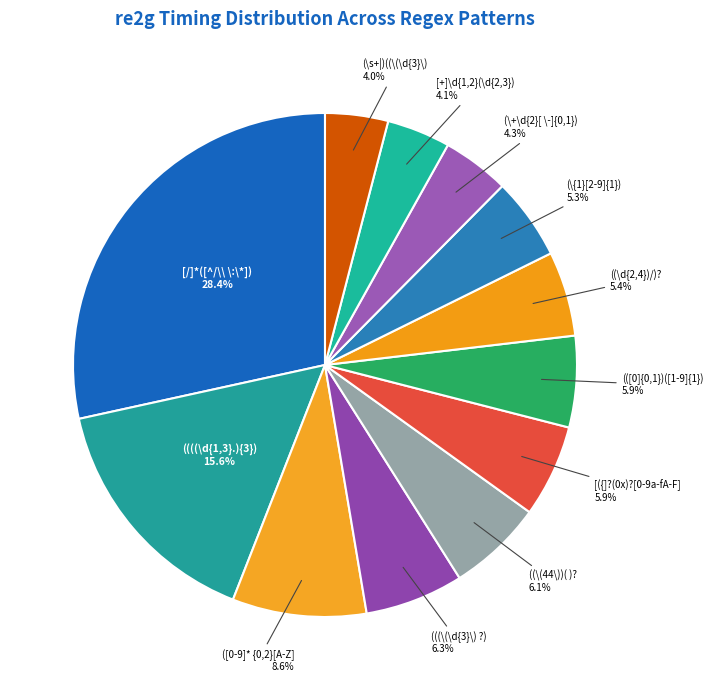

Does any single category account for the majority?

No